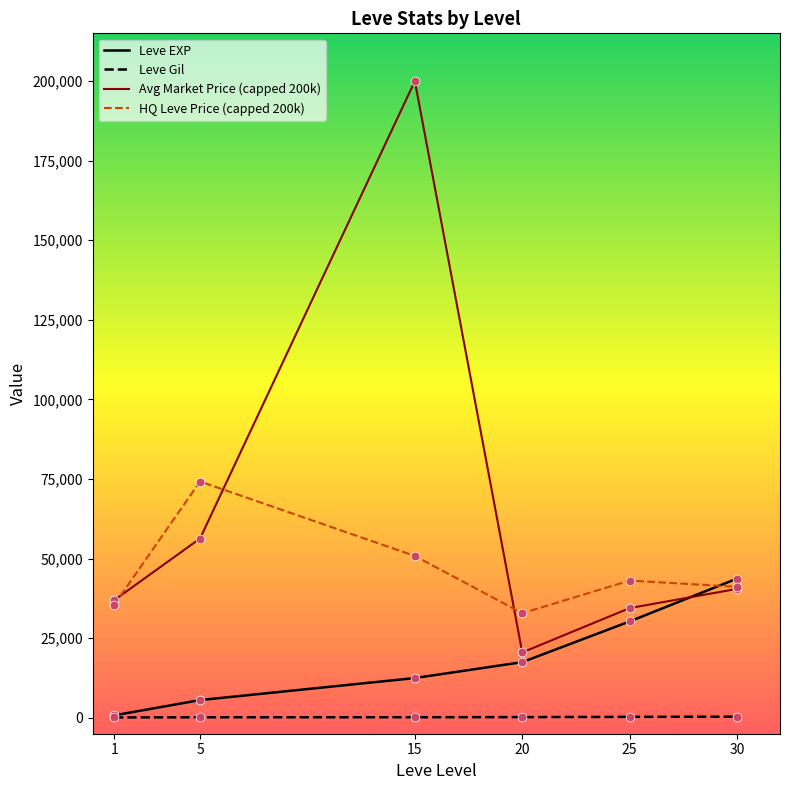

Which series has the largest total across all categories?

Avg Market Price (capped 200k)